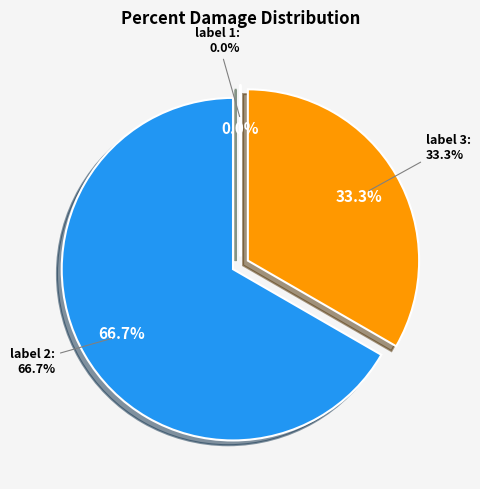

What portion of the pie excludes label 2?

33.3%